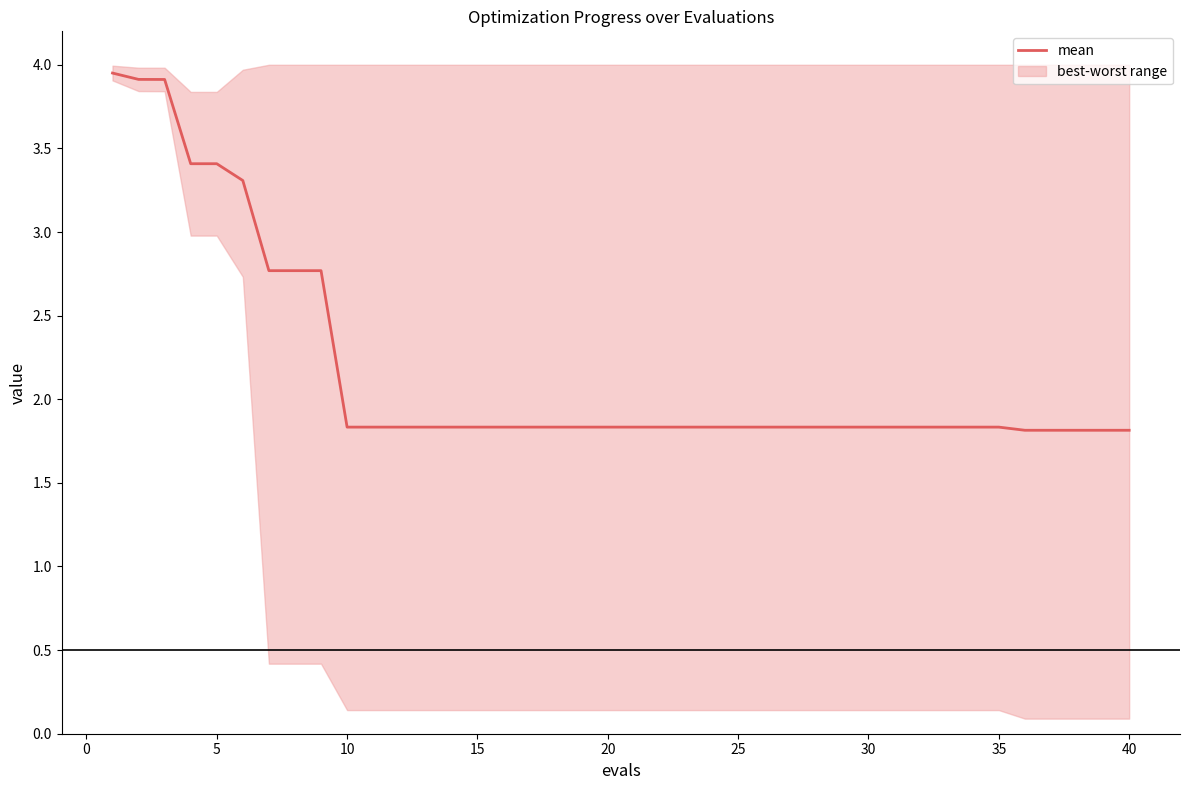

Is it true that mean equals 2.5 at 10?

False